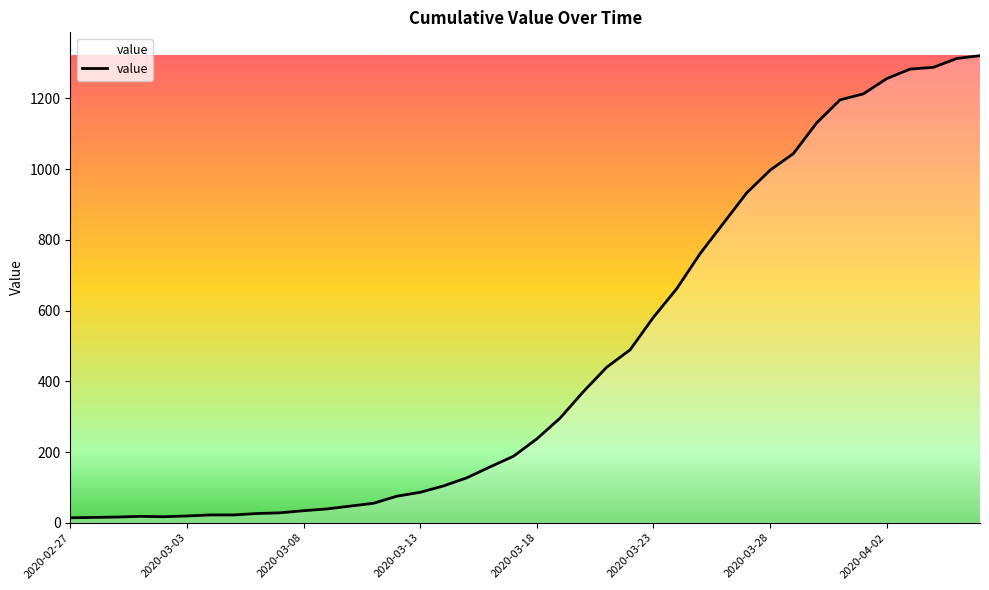

What is the greatest value displayed?

1321